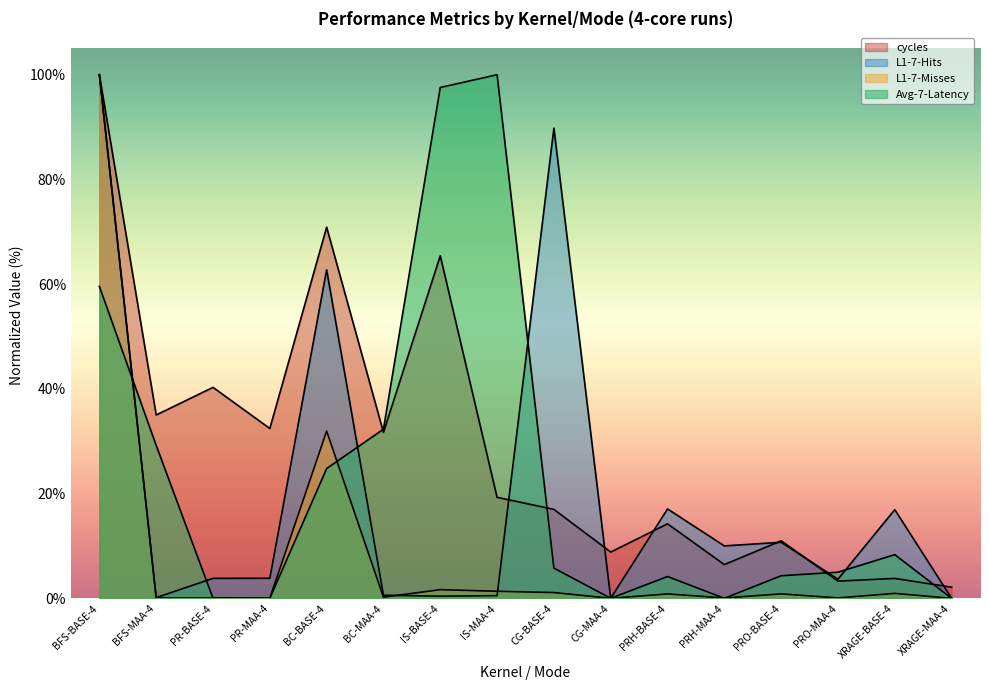

Which category has the highest value across all series?

BFS-BASE-4